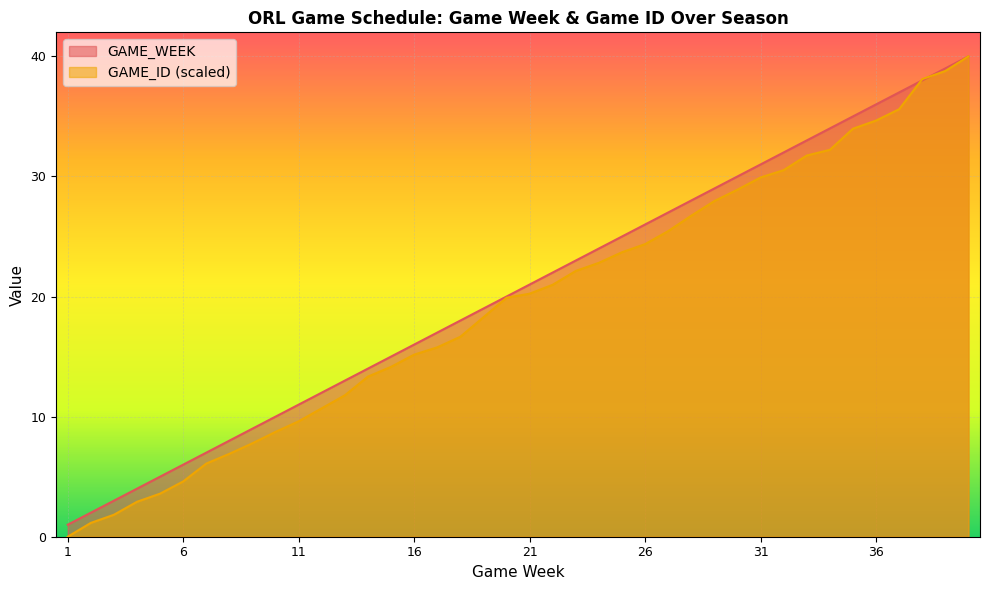

True or false: GAME_WEEK has a value of 11.0 at 11.

True